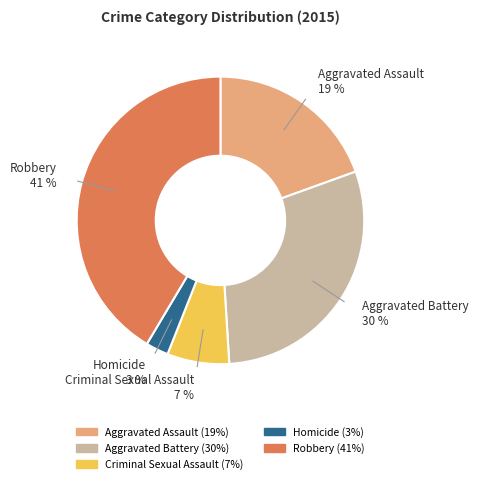

Is the sum of Aggravated Assault and Criminal Sexual Assault greater than half?

No